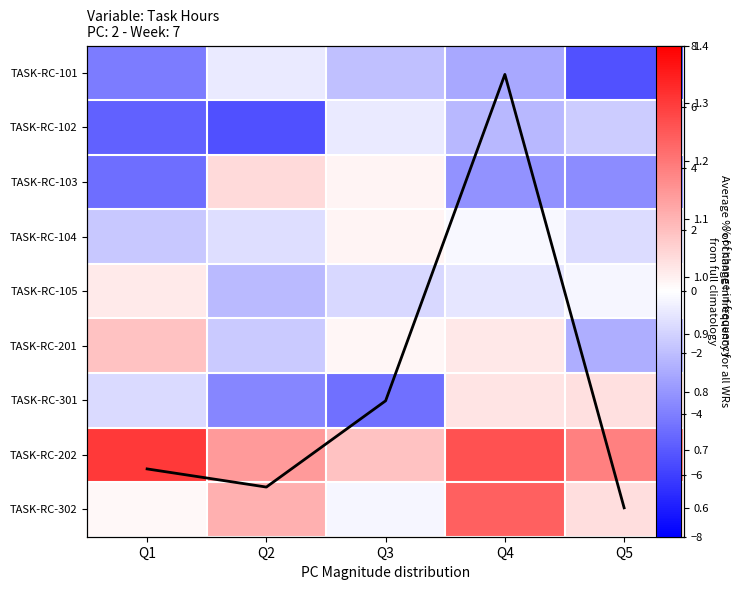

Is it true that TASK-RC-101 equals -4.1 at Q1?

True